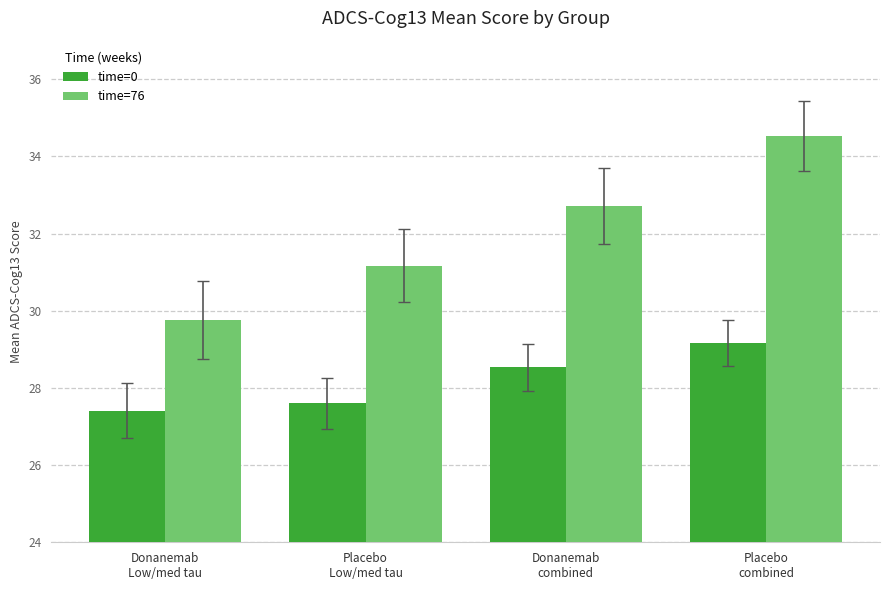

At how many categories does at least one series exceed 30?

3